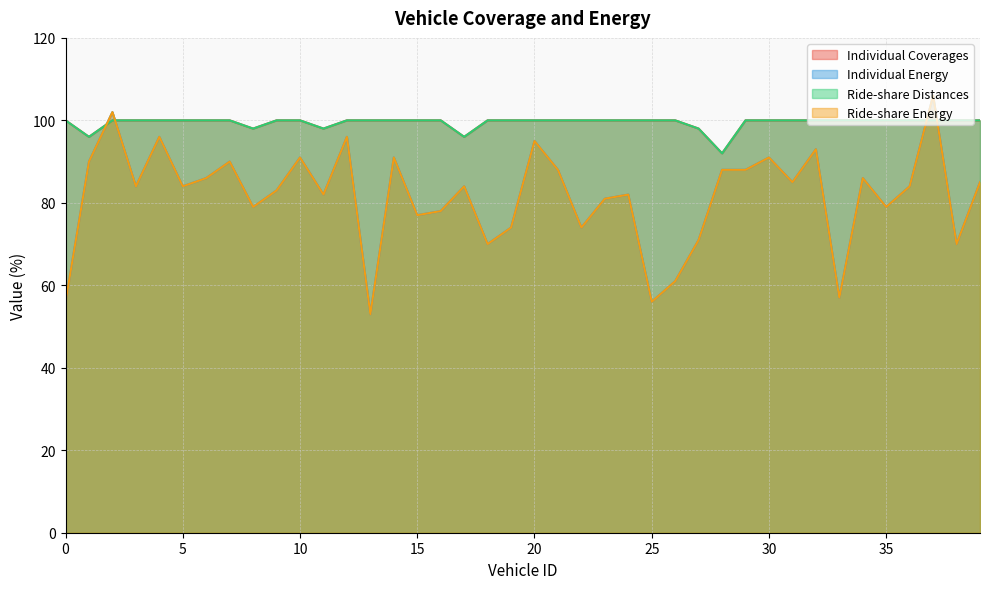

What is the average value of the Ride-share Energy series?

82